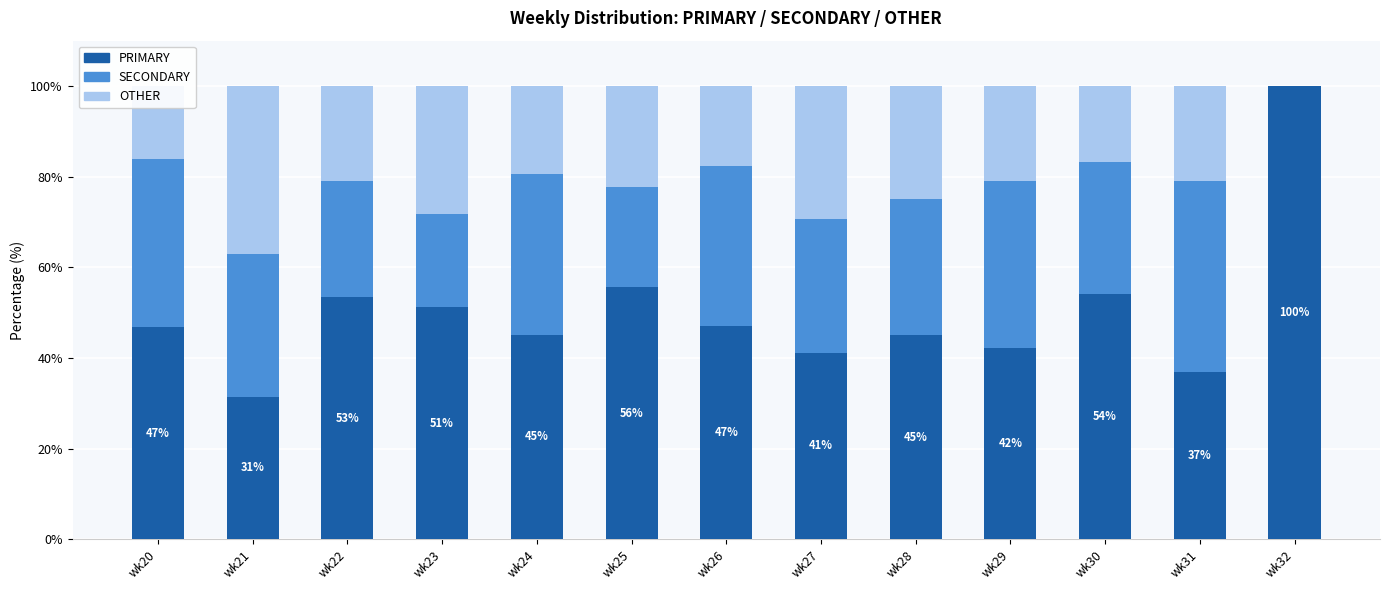

The value of PRIMARY at wk27 is 69.7. True or false?

False